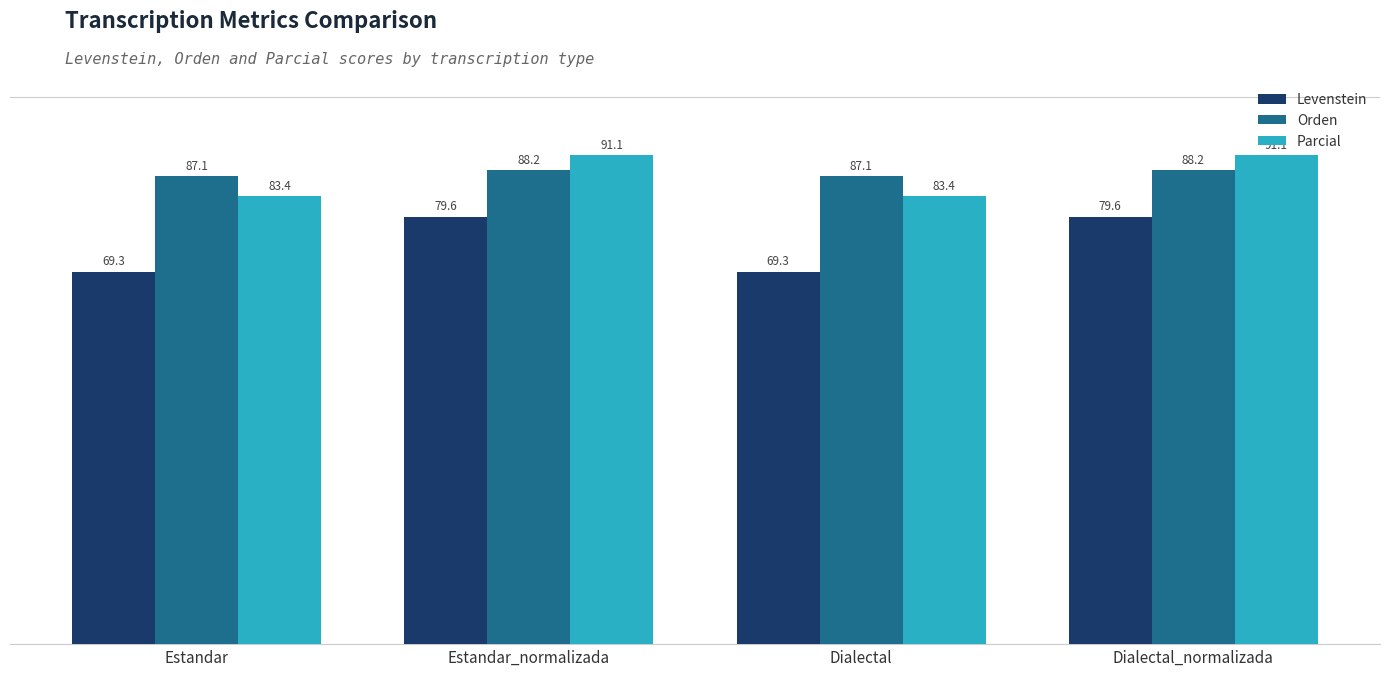

How many bars are there in total?

12